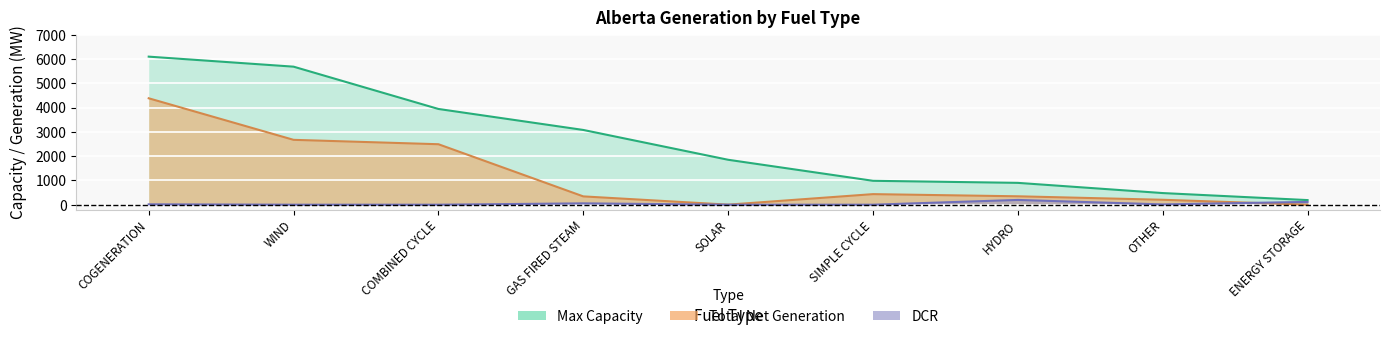

The Max Capacity series shows 3078 at GAS FIRED STEAM. True or false?

True